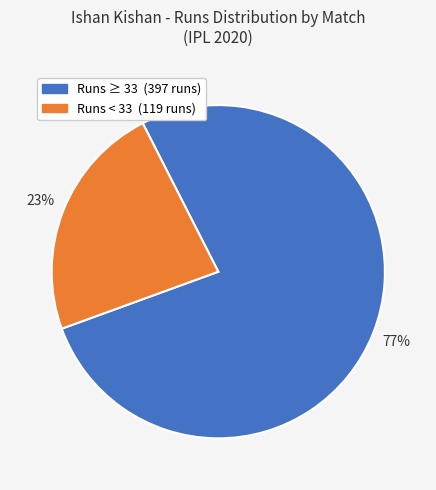

Count the number of slices in the pie.

2